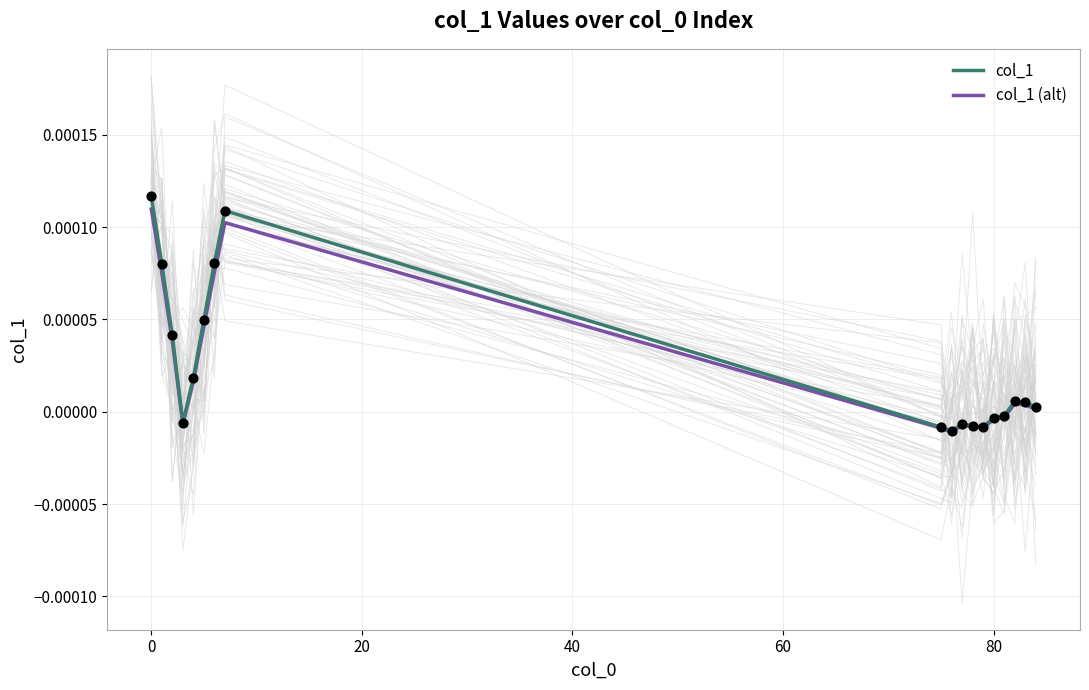

Which series has the largest Y range (max minus min)?

col_1